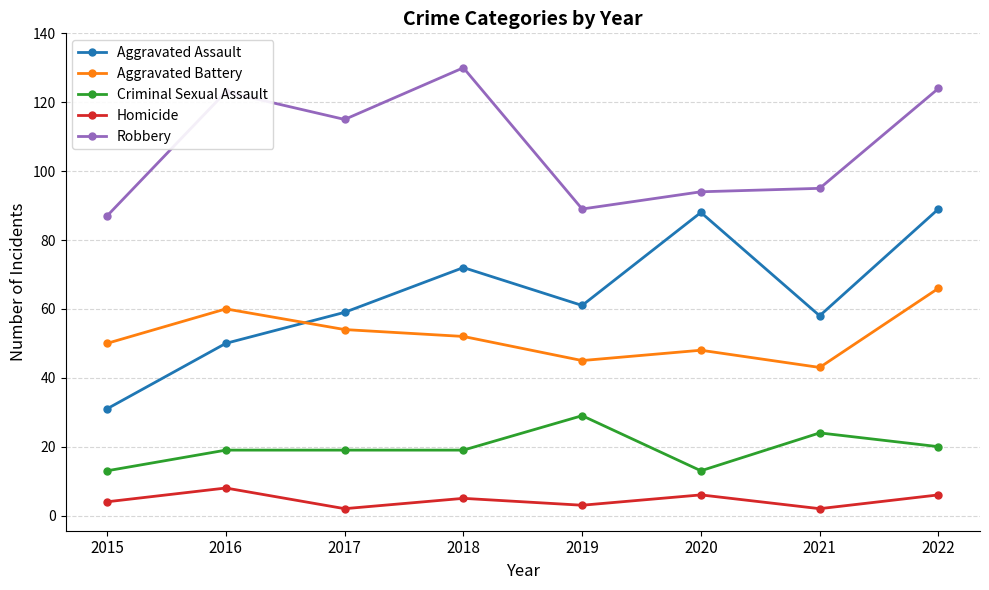

At which label is Robbery closest to 108?

2017